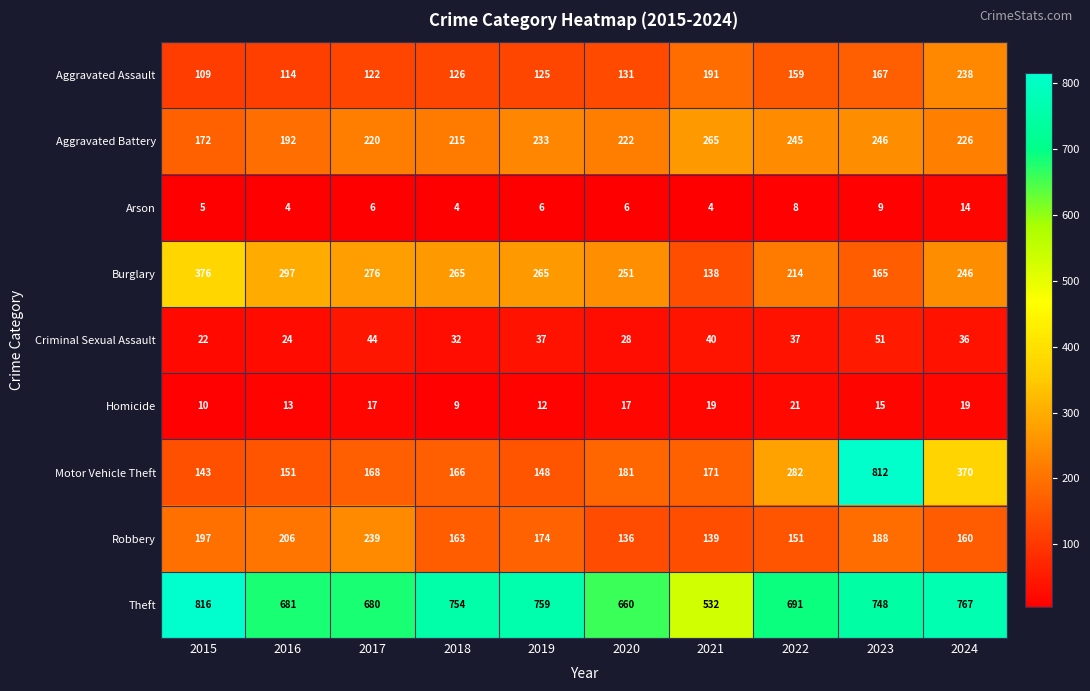

True or false: Homicide has a value of 34 at 2024.

False